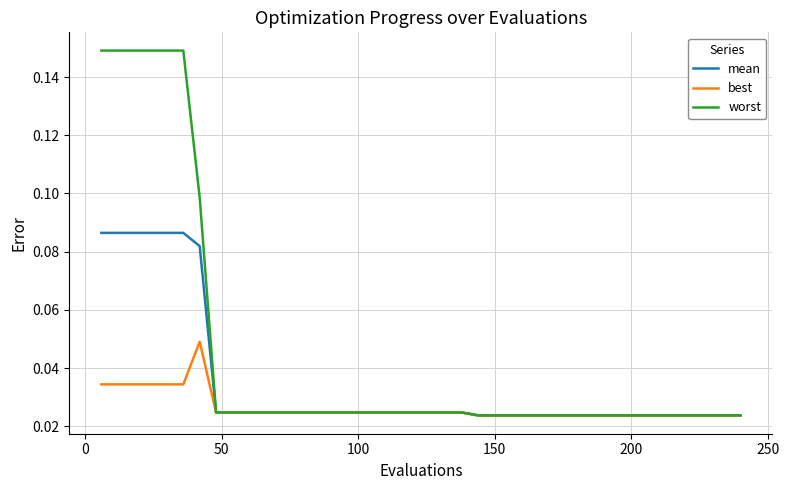

What are all the series names shown in the legend?

mean, best, worst